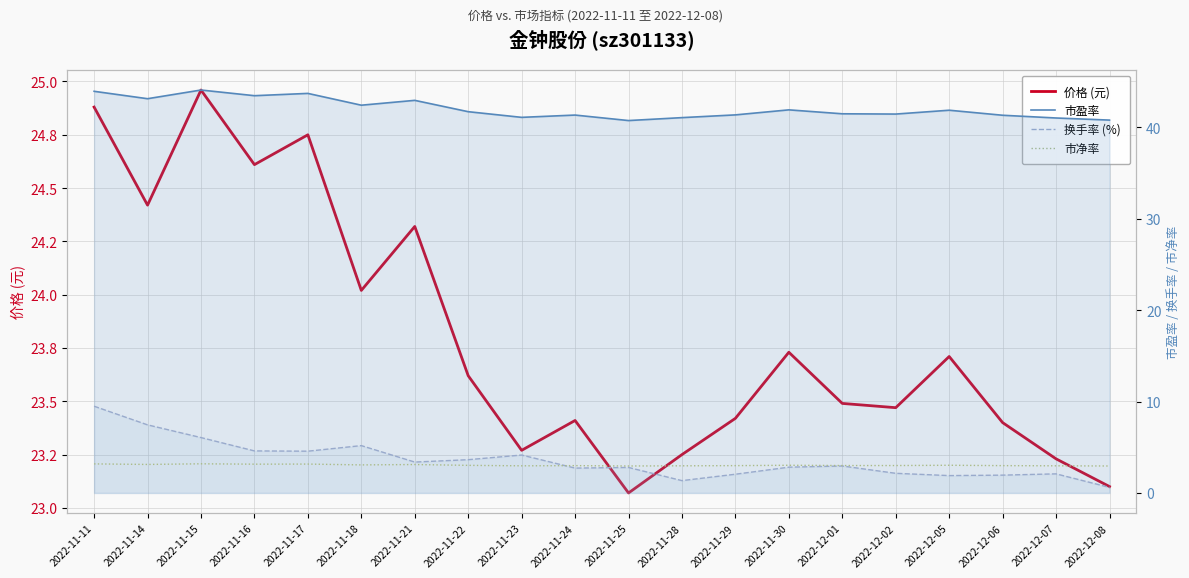

At how many categories does at least one series exceed 31?

20